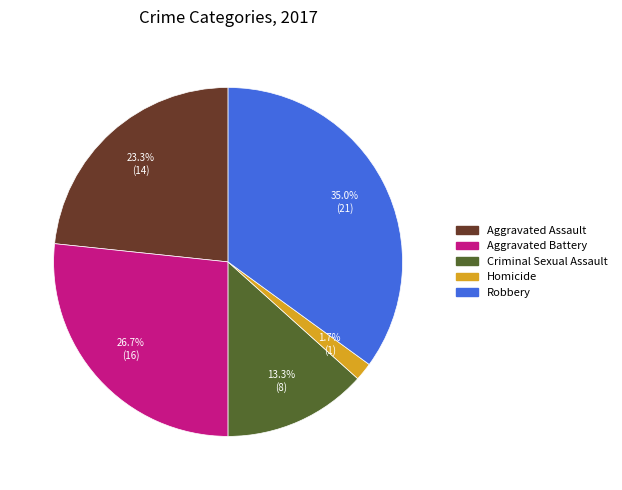

To the nearest percent, what is the difference between the largest and smallest slice percentages?

33%